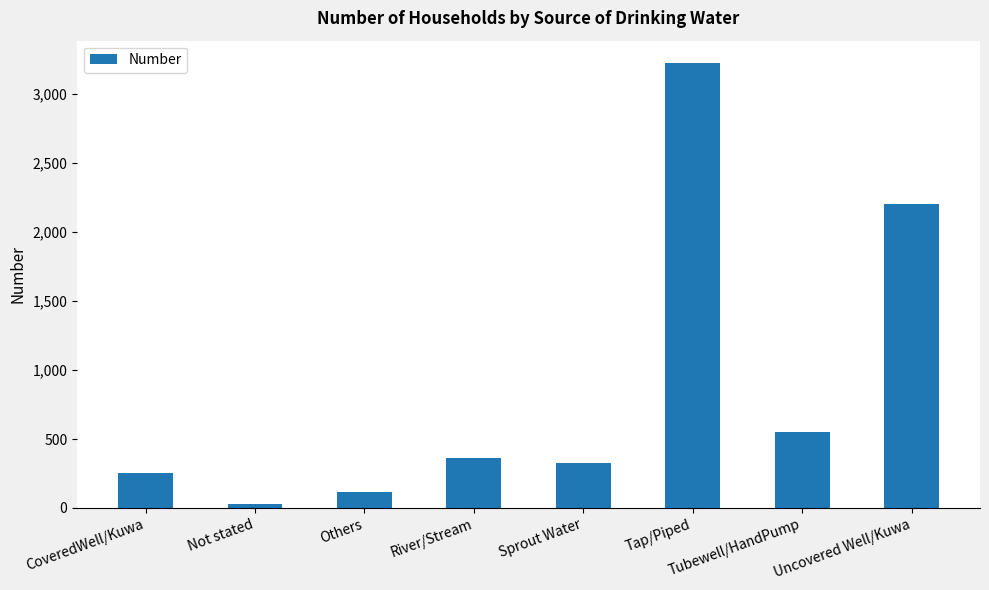

Does the chart contain stacked bars?

No